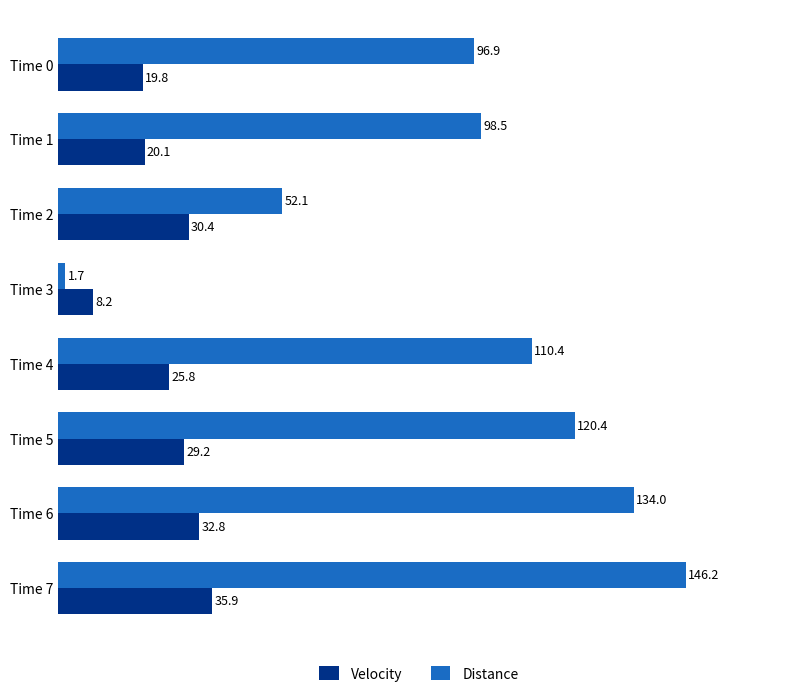

How many values in the Distance series exceed 110?

4